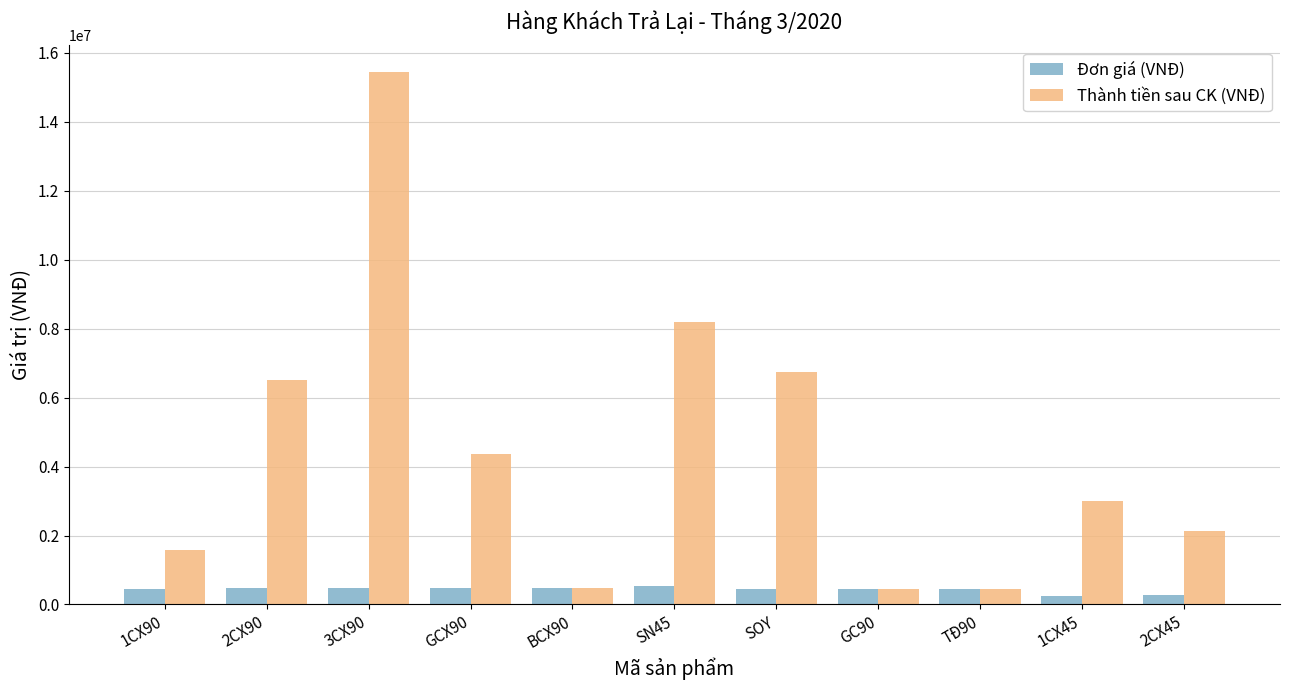

What is the difference between the highest and lowest values at SOY?

6300000